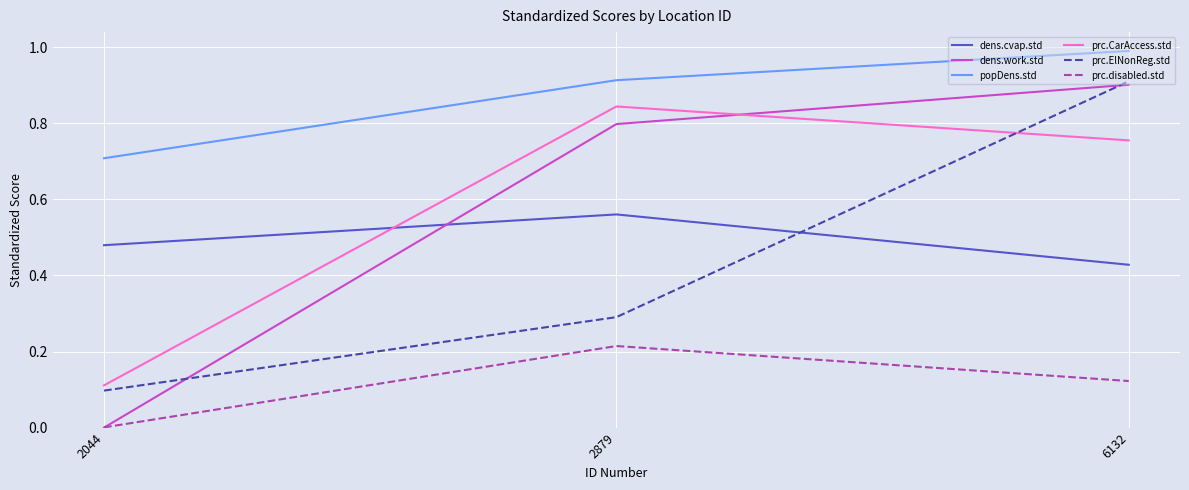

The dens.cvap.std series shows 0.2 at 2879. True or false?

False